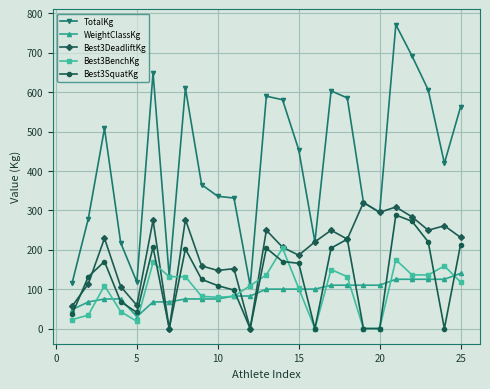

Which series has the largest range (max minus min)?

TotalKg